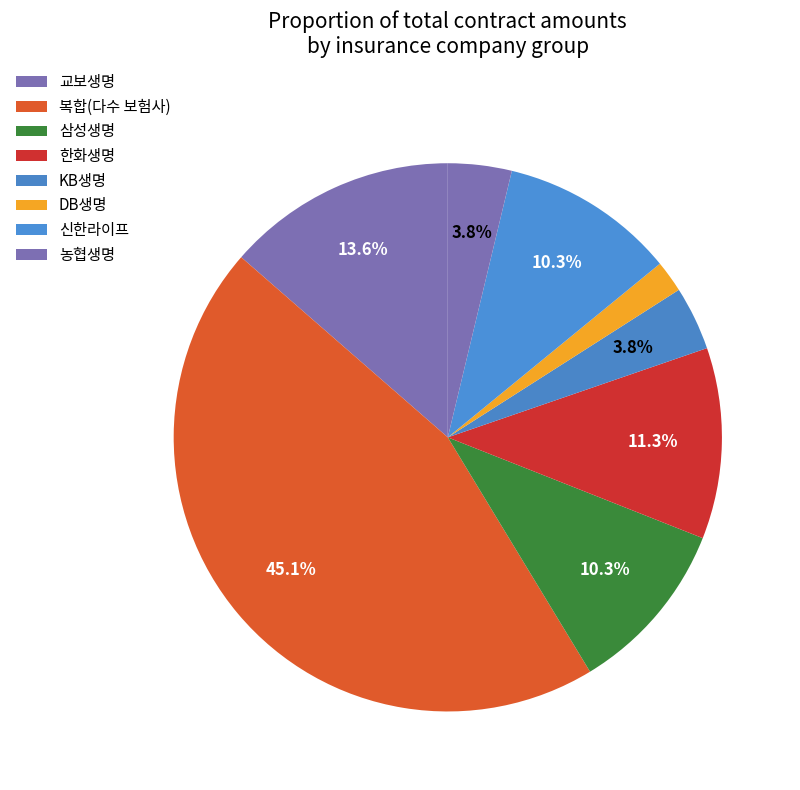

To the nearest percent, what is the average slice percentage?

12%